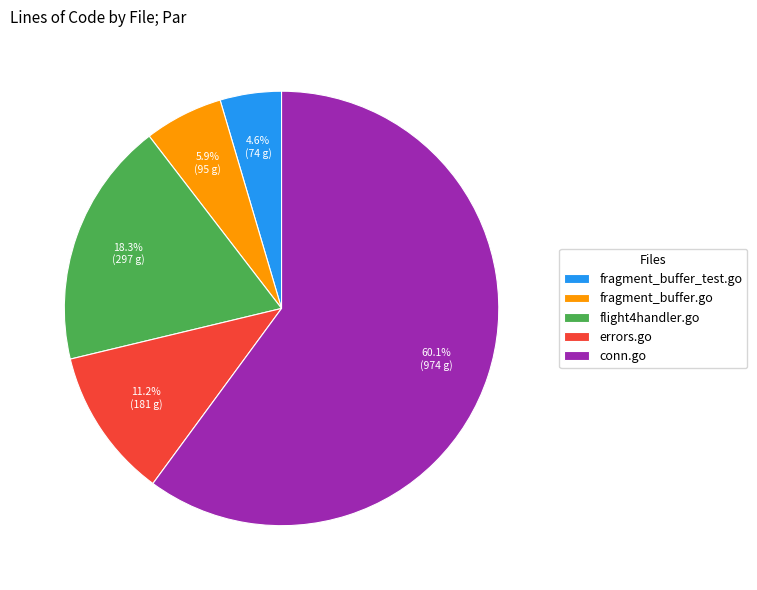

Is the sum of fragment_buffer_test.go and errors.go greater than half?

No